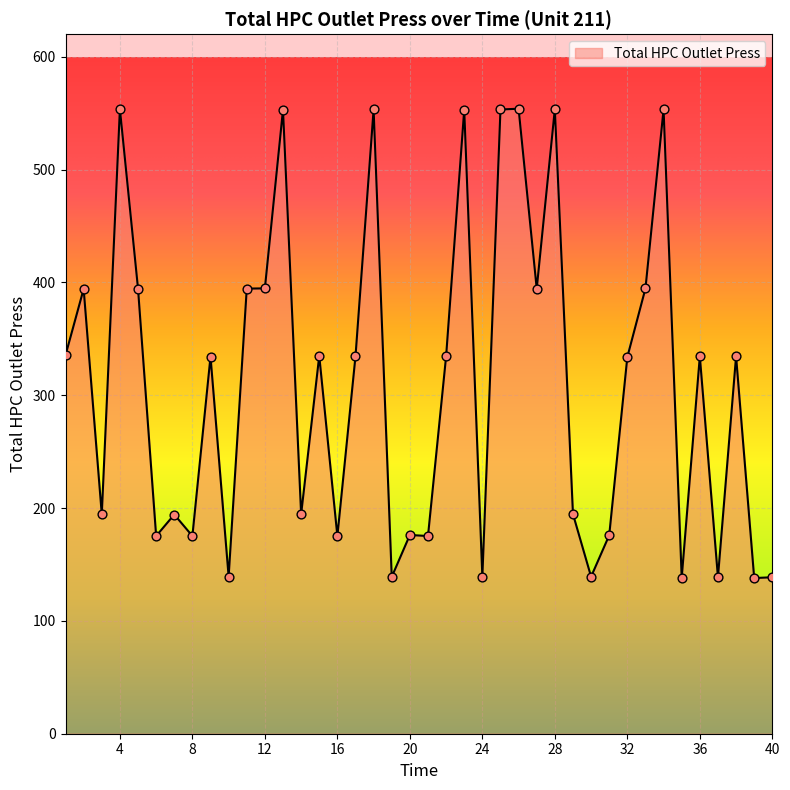

What is the difference between the maximum and minimum values?

416.0